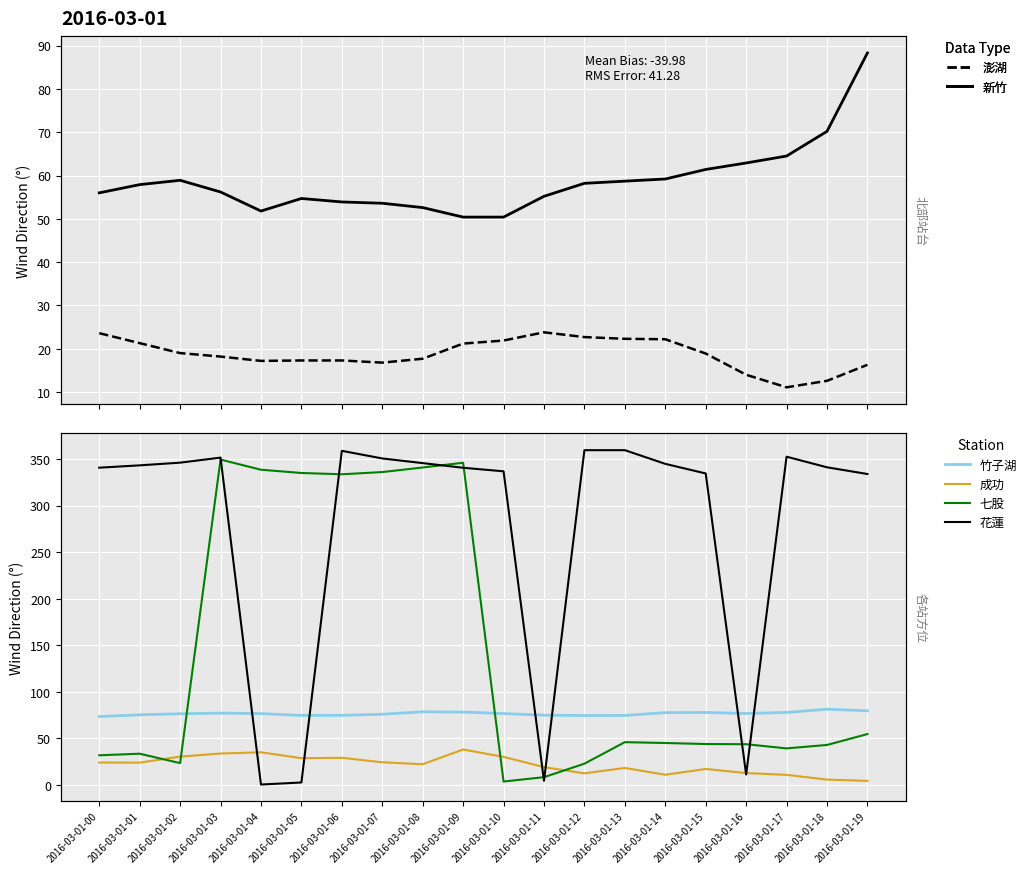

What is the difference between the maximum and minimum values in the 竹子湖 series?

7.9